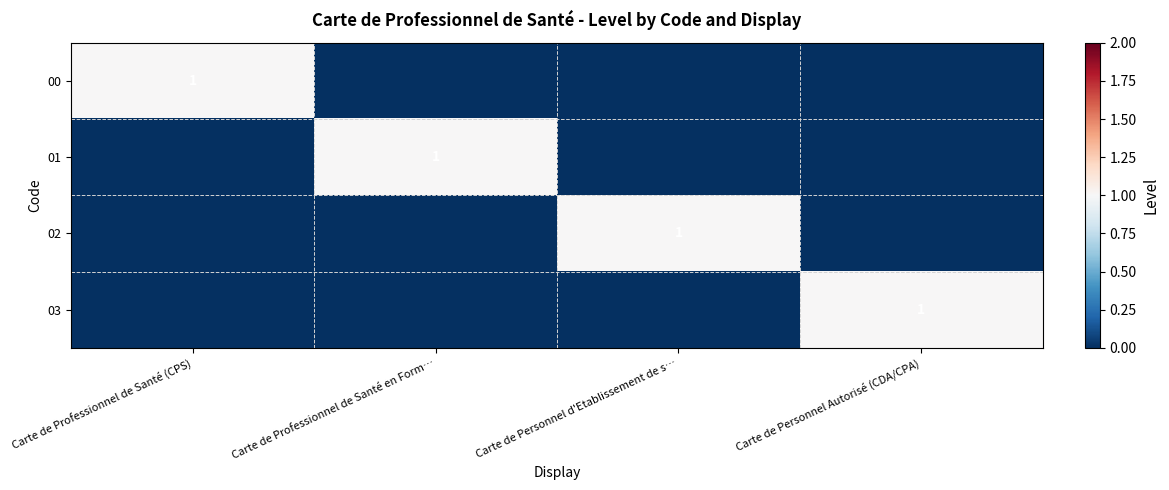

Is the value of 01 at Carte de Personnel Autorisé (CDA/CPA) greater than the value of 00 at Carte de Professionnel de Santé (CPS)?

No